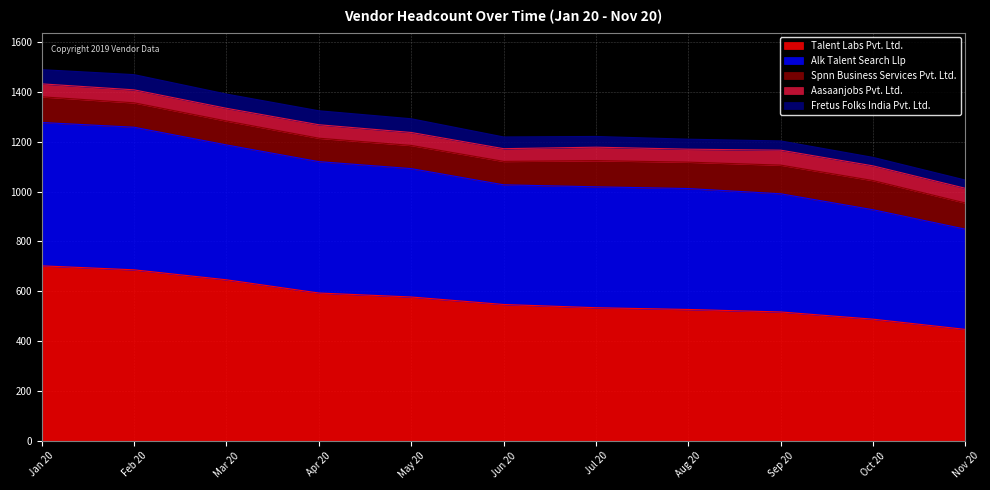

Which category has the highest value in the Aasaanjobs Pvt. Ltd. series?

Sep 20